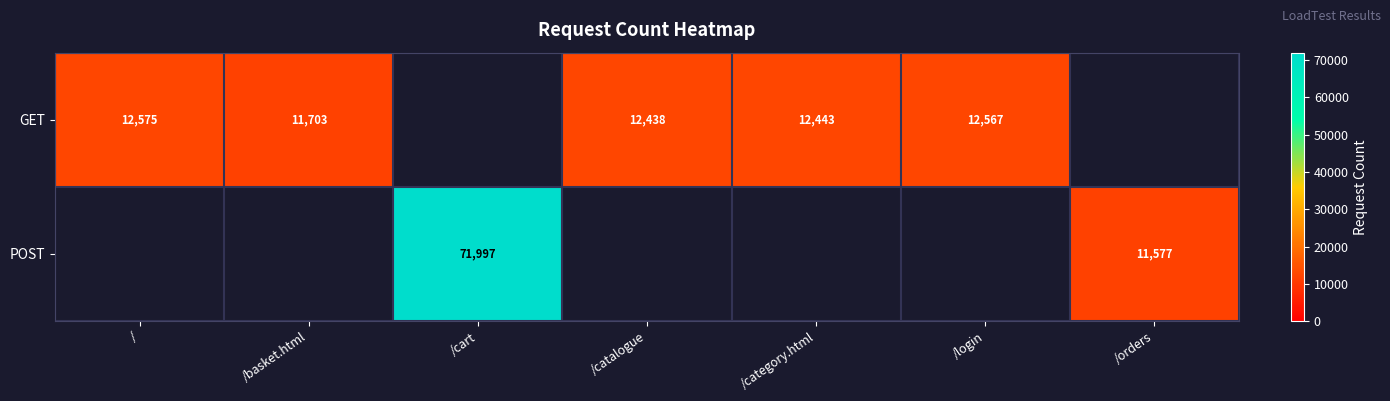

The value of GET at /category.html is 12443. True or false?

True